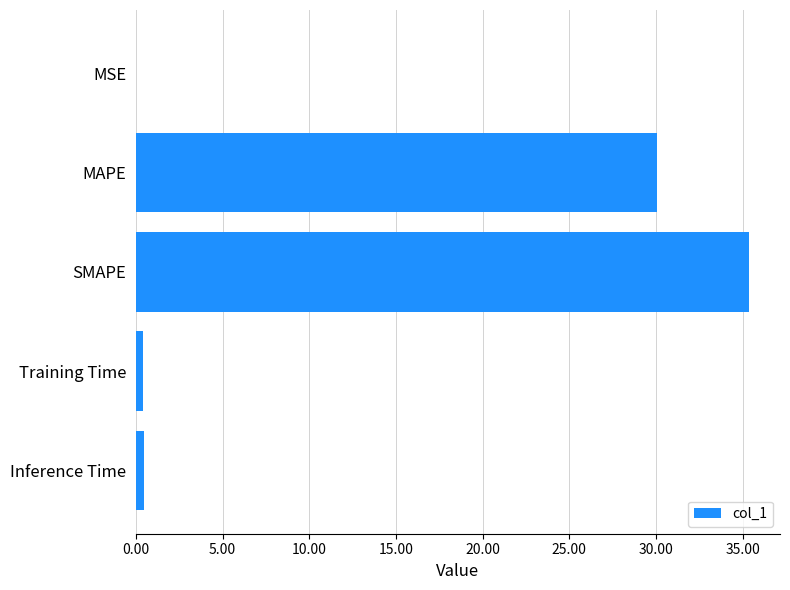

The chart shows a value of 11.9 at SMAPE. True or false?

False